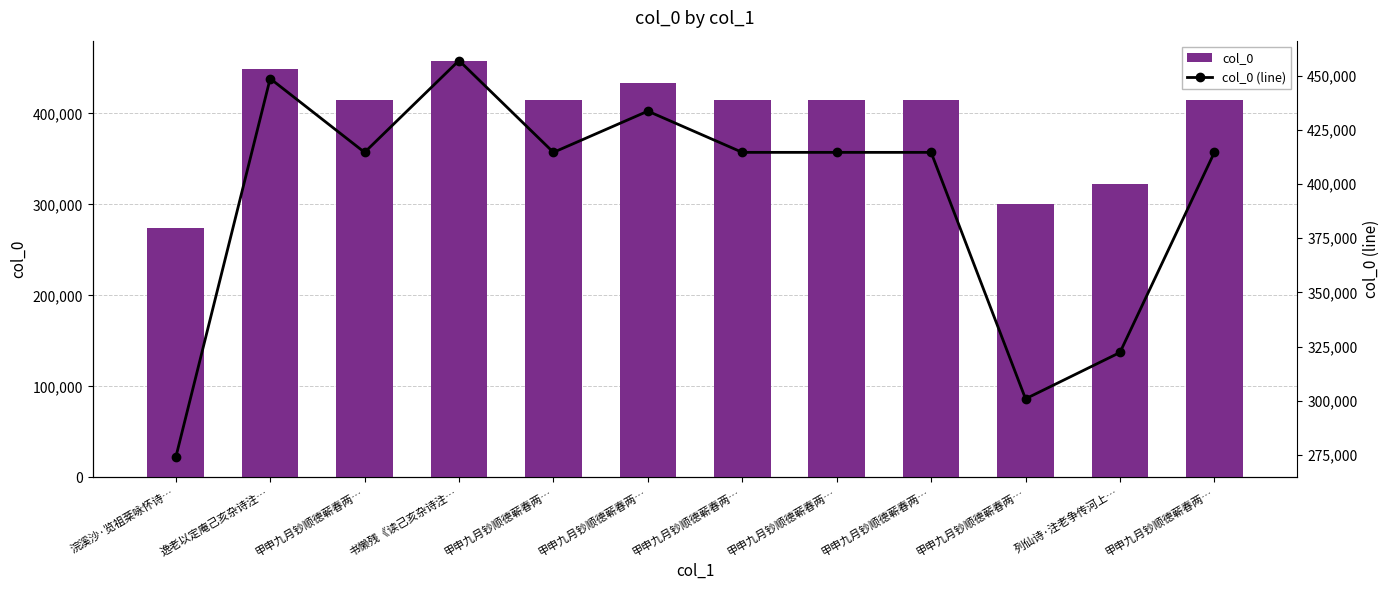

How many distinct data groups are displayed?

2